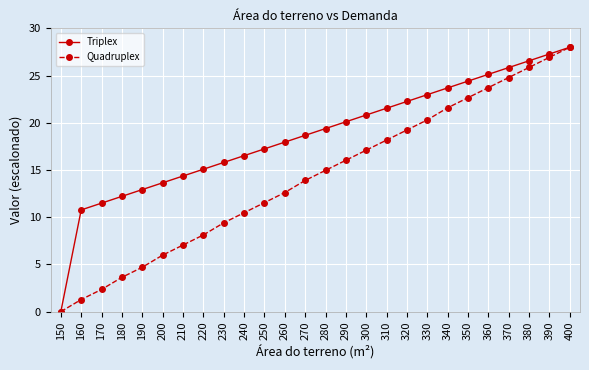

How many categories are shown in the chart?

26